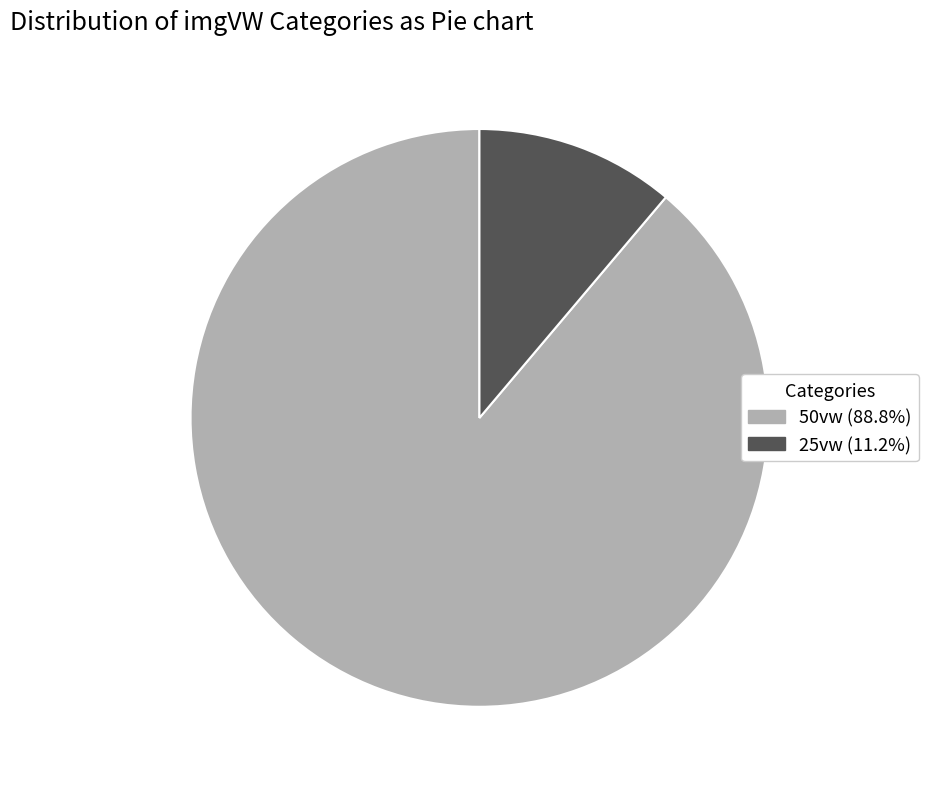

What is the ratio of the value at 50vw (88.8%) to the value at 25vw (11.2%)?

8.0